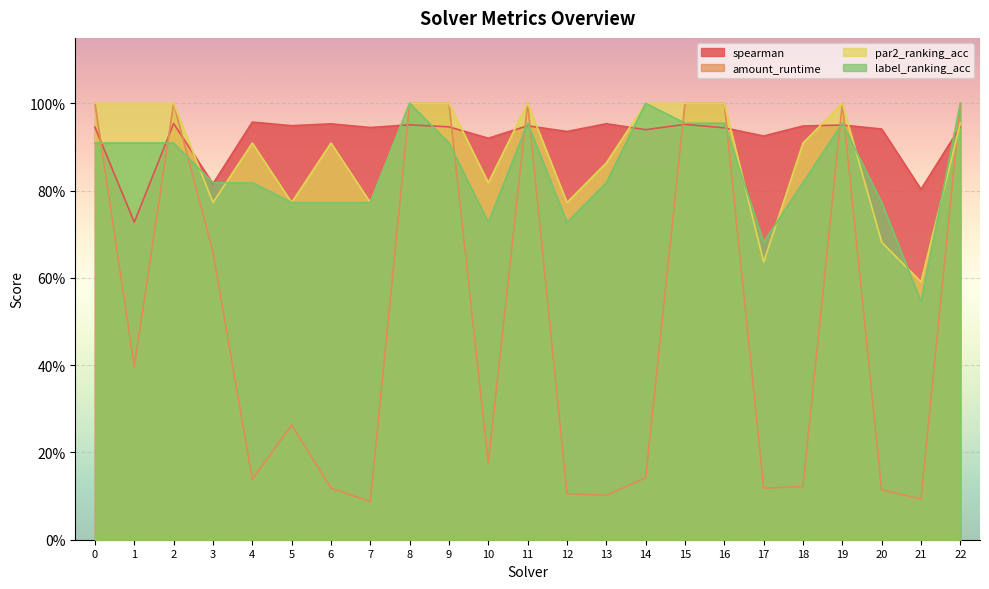

What is the difference between the par2_ranking_acc values at 10 and 19?

0.2